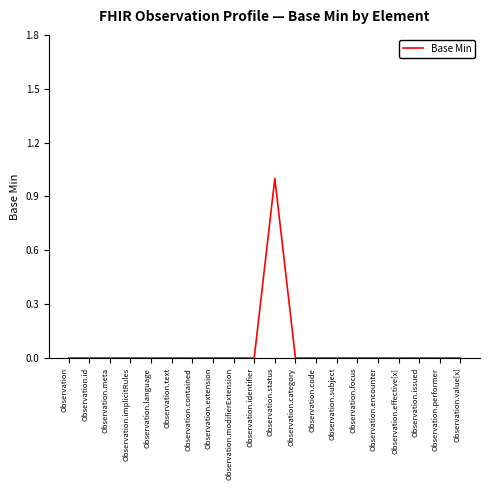

How many categories are shown in the chart?

20